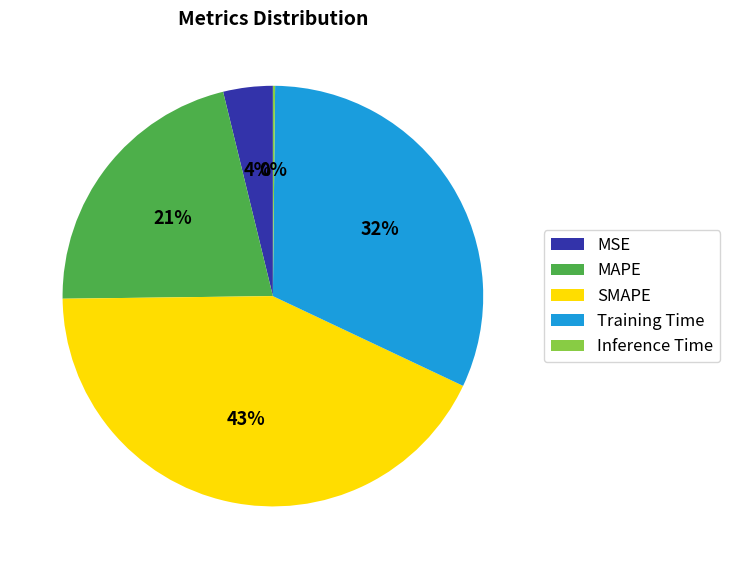

What is the largest slice in the pie chart?

SMAPE